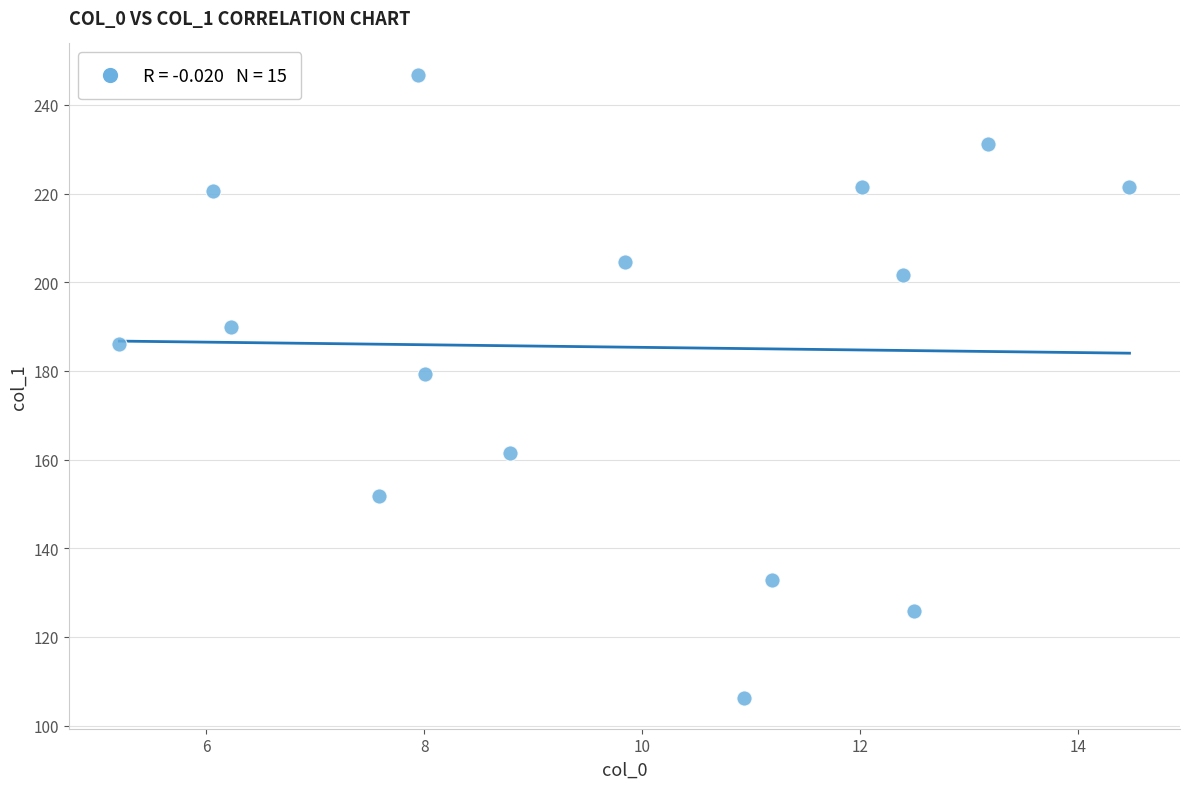

What is the range of Y values (max minus min)?

140.5